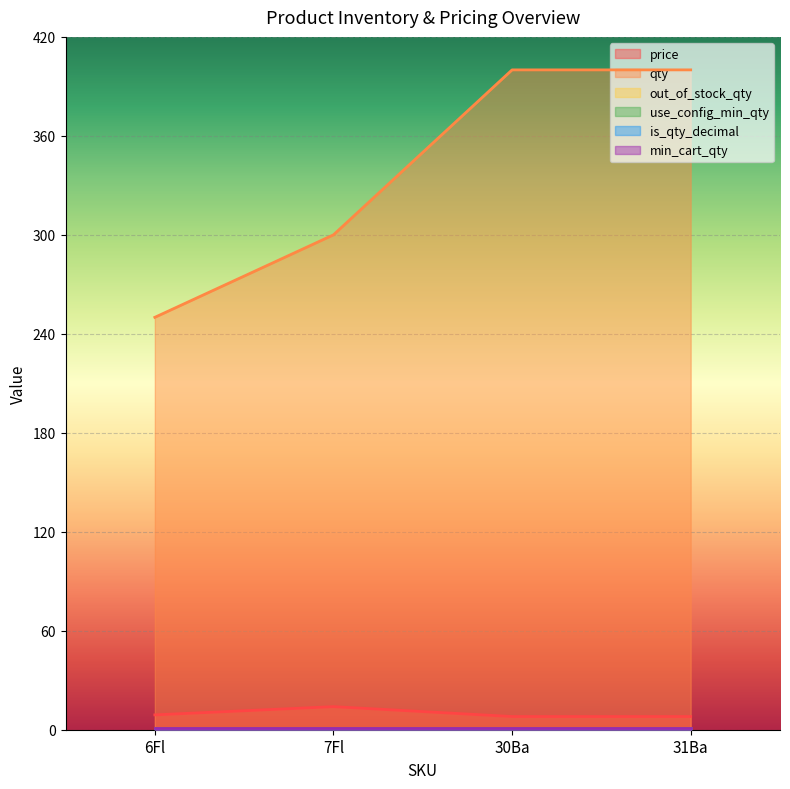

What is the difference between the highest and lowest values at 7Fl?

300